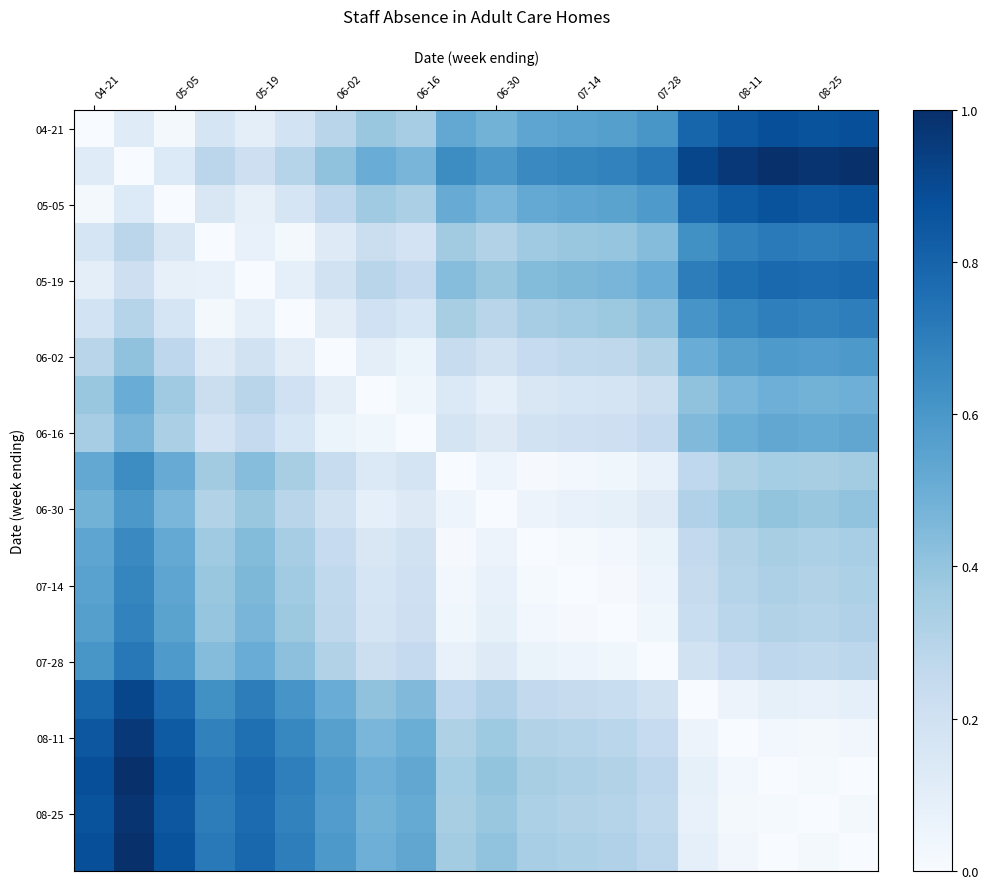

At how many categories does at least one series exceed 0?

20